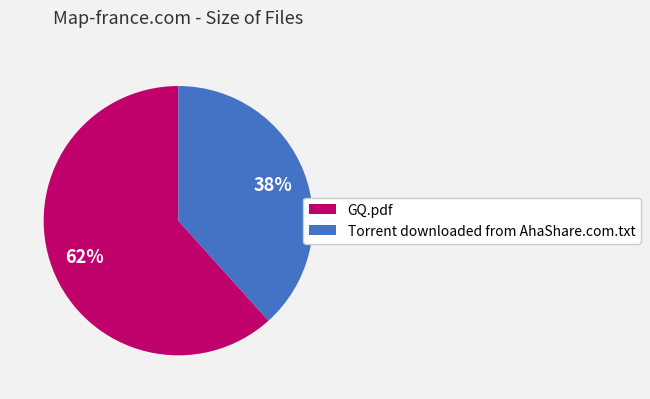

True or false: Torrent downloaded from AhaShare.com.txt accounts for 47% of the total.

False